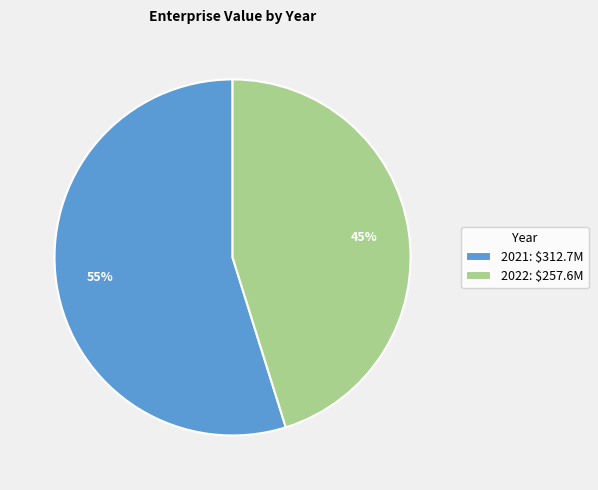

The 2021 slice represents 55% of the pie. True or false?

True